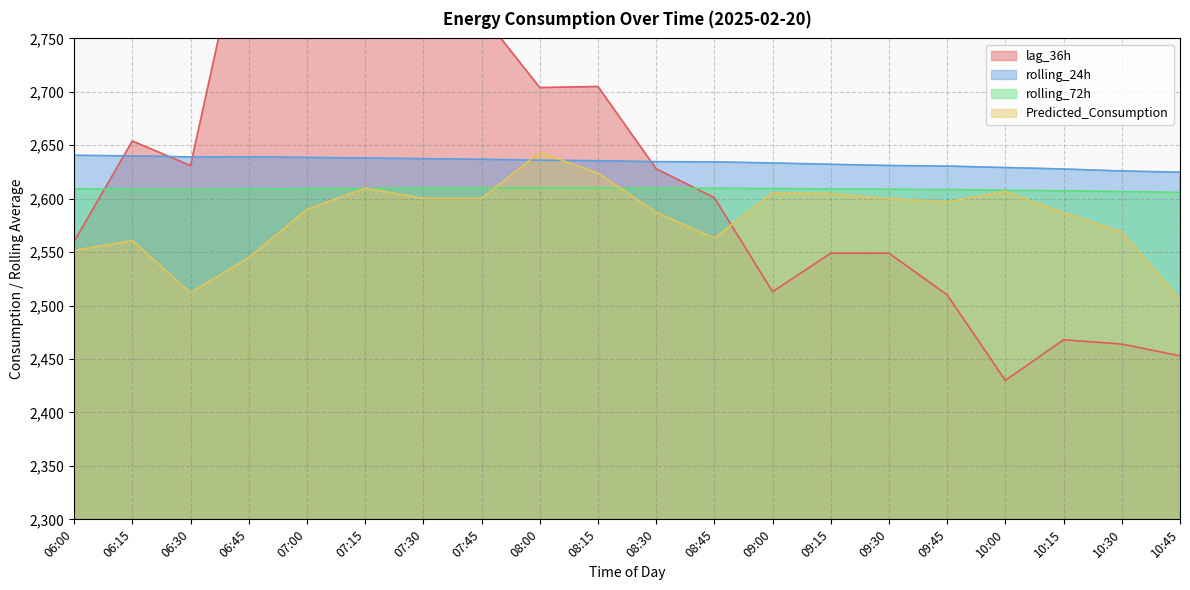

What is the total value across all series at 10:45?

10189.4